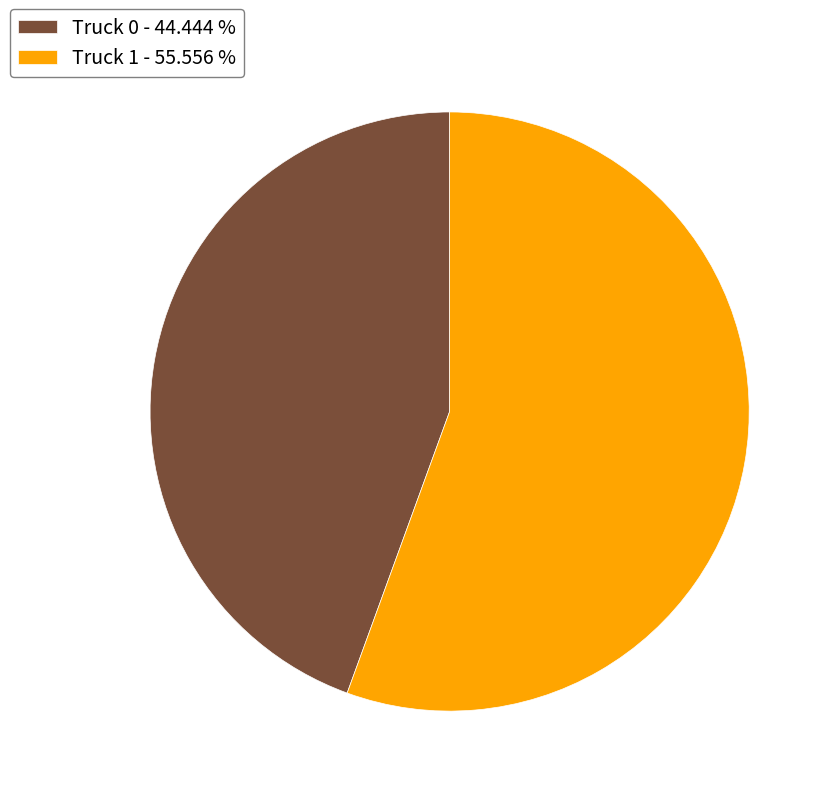

Do Truck 1 - 55.556 % and Truck 0 - 44.444 % together represent more than half of the pie?

Yes